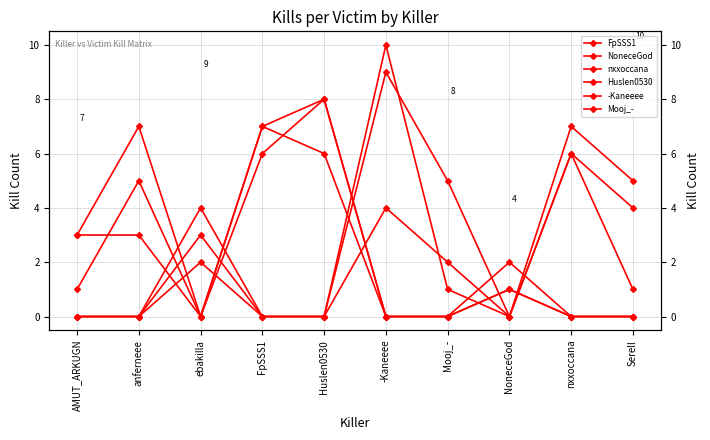

Where is the first local maximum for -Kaneeee?

Huslen0530